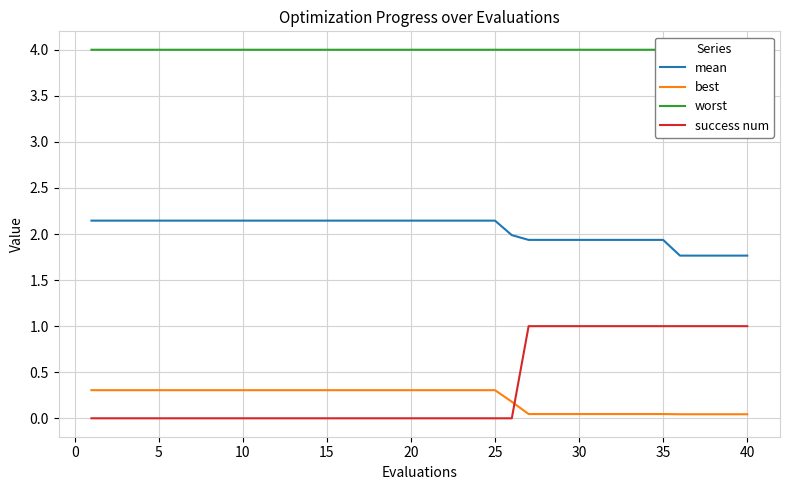

Is it true that success num equals 0.6 at 25?

False